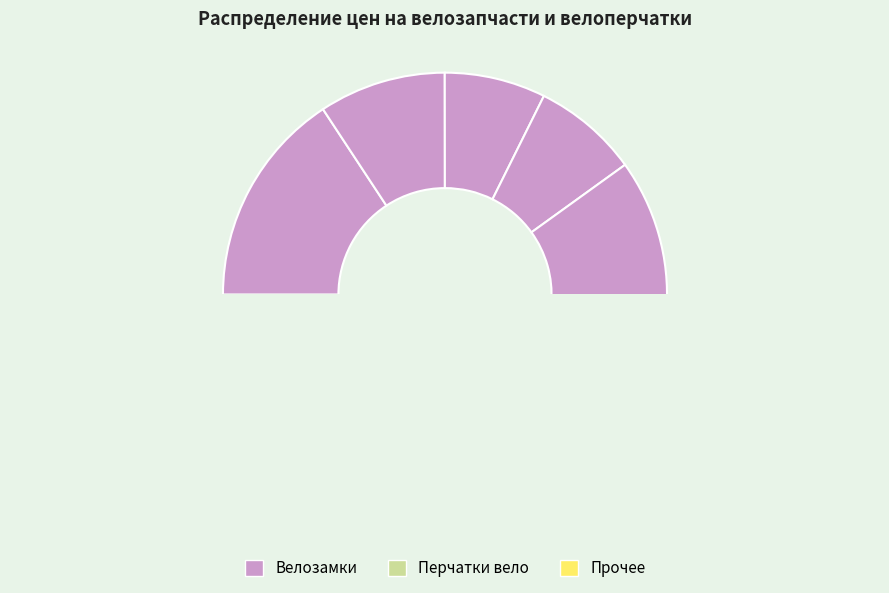

True or false: ВЕЛОЗАМОК GK-101.315 accounts for 17% of the total.

False